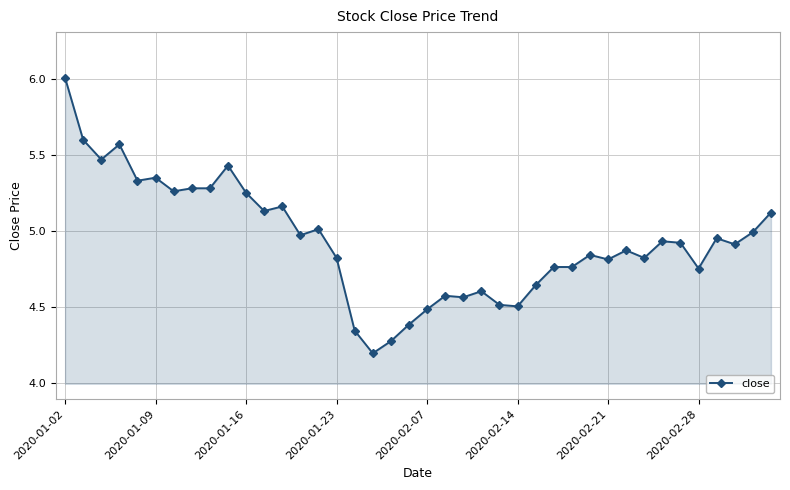

True or false: the data has more than 2 interior local peaks.

True